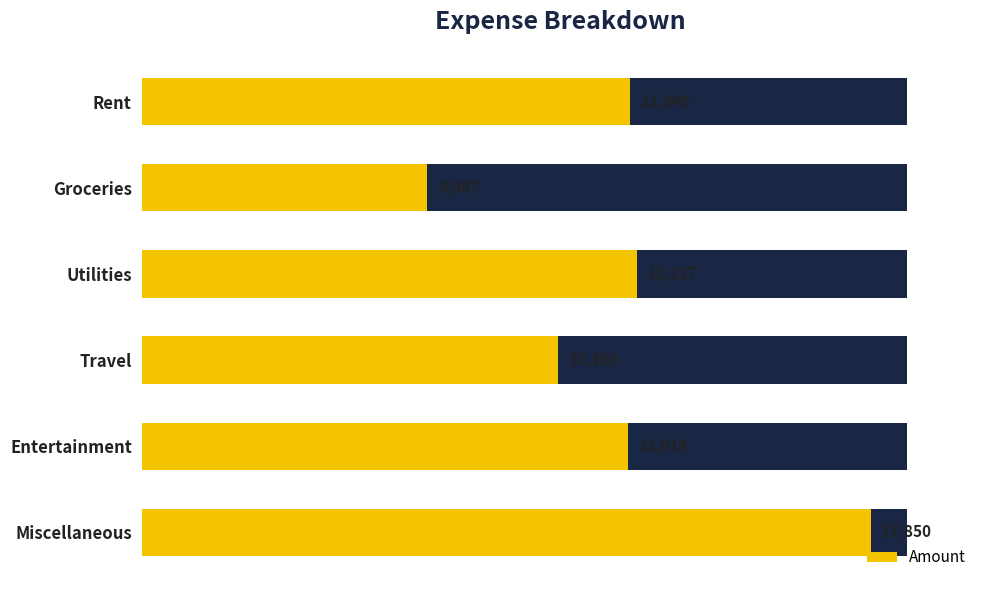

What is the difference between the maximum and minimum values?

10863